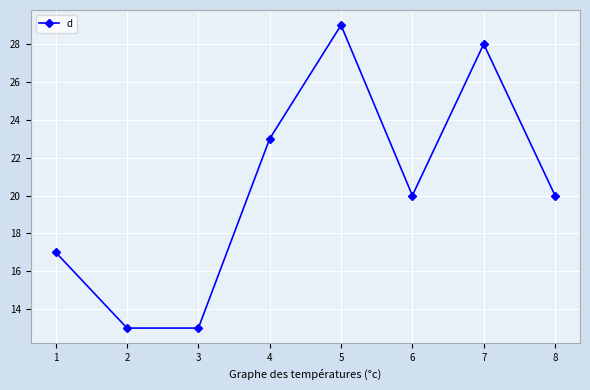

What is the value of the 6th point from the left?

20